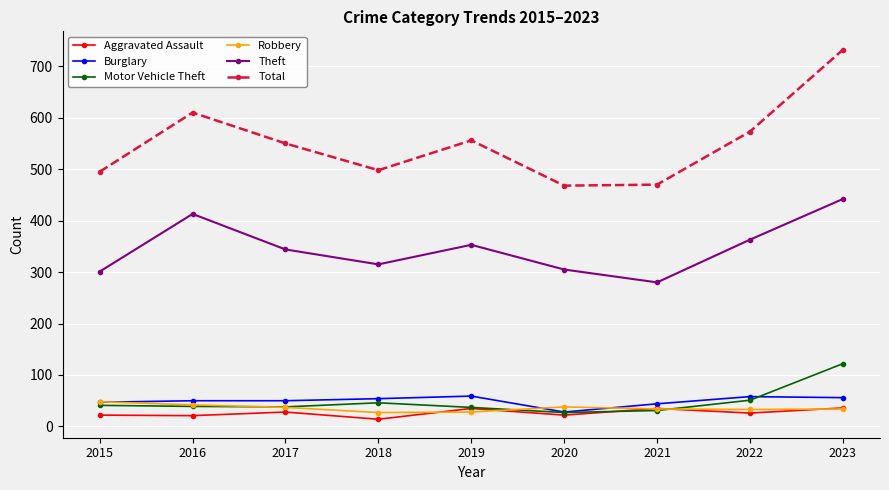

True or false: Burglary has a value of 100 at 2023.

False